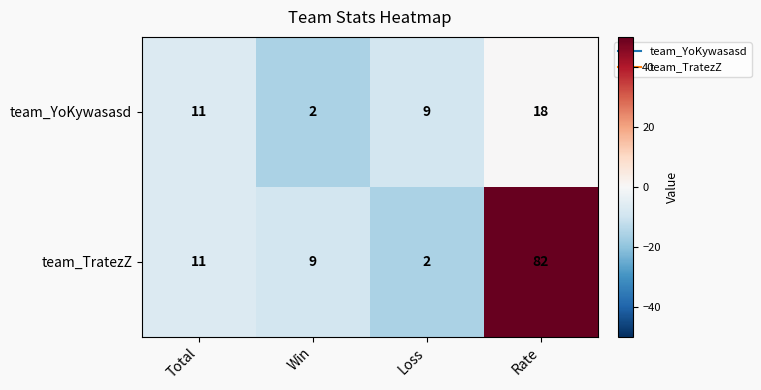

Read the team_TratezZ value at Rate, to the nearest 5.

80